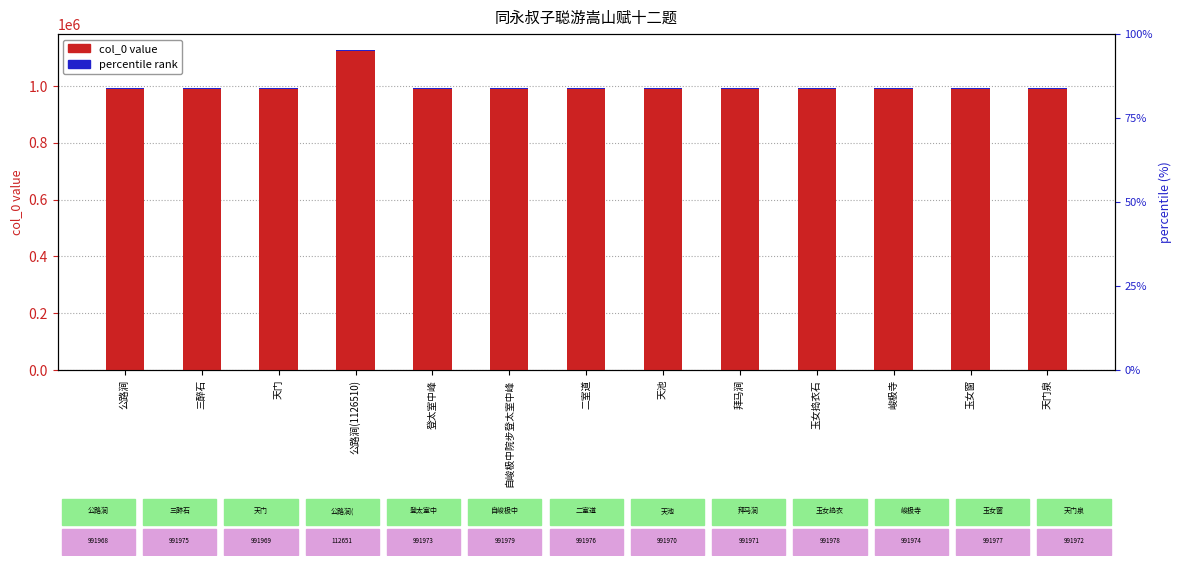

Reading left to right, what are all the values shown in this chart?

col_0 value: 公路涧=991968.0	三醉石=991975.0	天门=991969.0	公路涧(1126510)=1126510.0	登太室中峰=991973.0	自峻极中院步登太室中峰=991979.0	二室道=991976.0	天池=991970.0	拜马涧=991971.0	玉女捣衣石=991978.0	峻极寺=991974.0	玉女窗=991977.0	天门泉=991972.0
percentile rank: 公路涧=2690.8	三醉石=2690.8	天门=2690.8	公路涧(1126510)=2690.8	登太室中峰=2690.8	自峻极中院步登太室中峰=2690.8	二室道=2690.8	天池=2690.8	拜马涧=2690.8	玉女捣衣石=2690.8	峻极寺=2690.8	玉女窗=2690.8	天门泉=2690.8